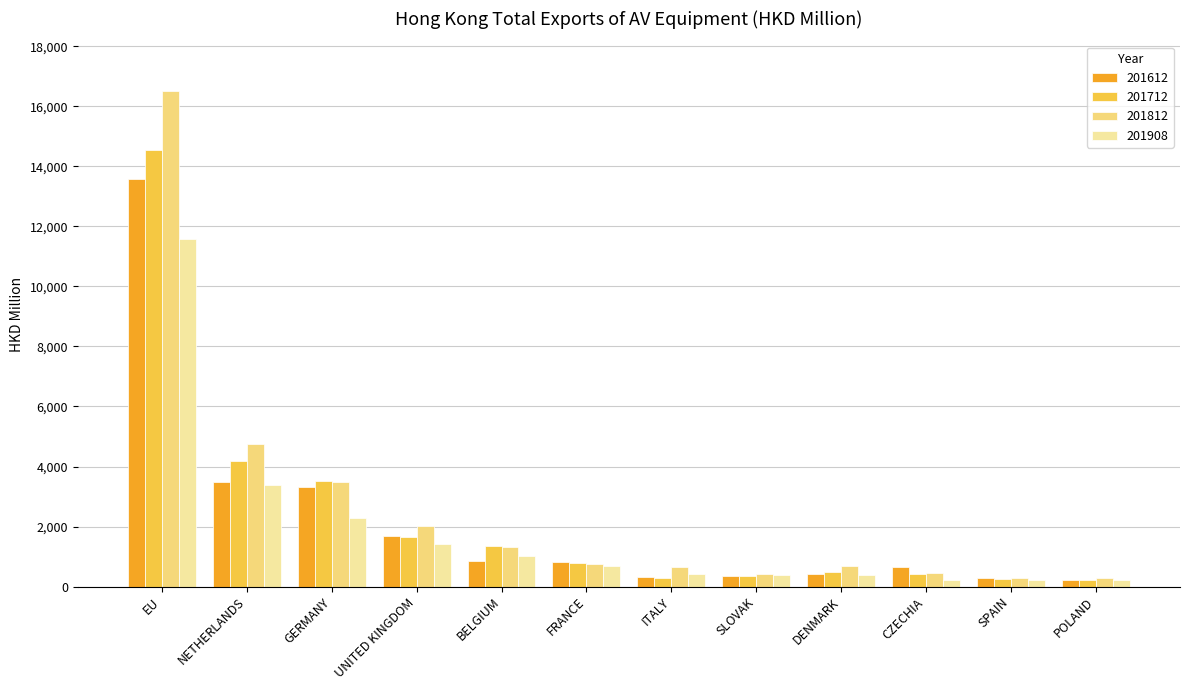

List the series in order of their overall mean, highest first.

201812, 201712, 201612, 201908